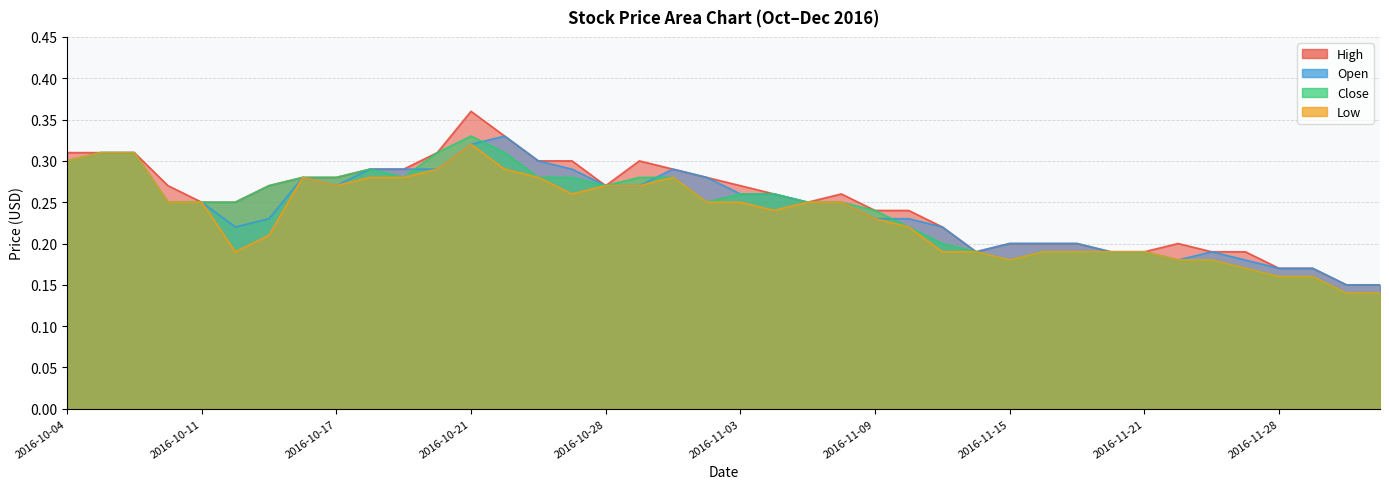

Is it true that Low equals 0.3 at 2016-10-20?

True